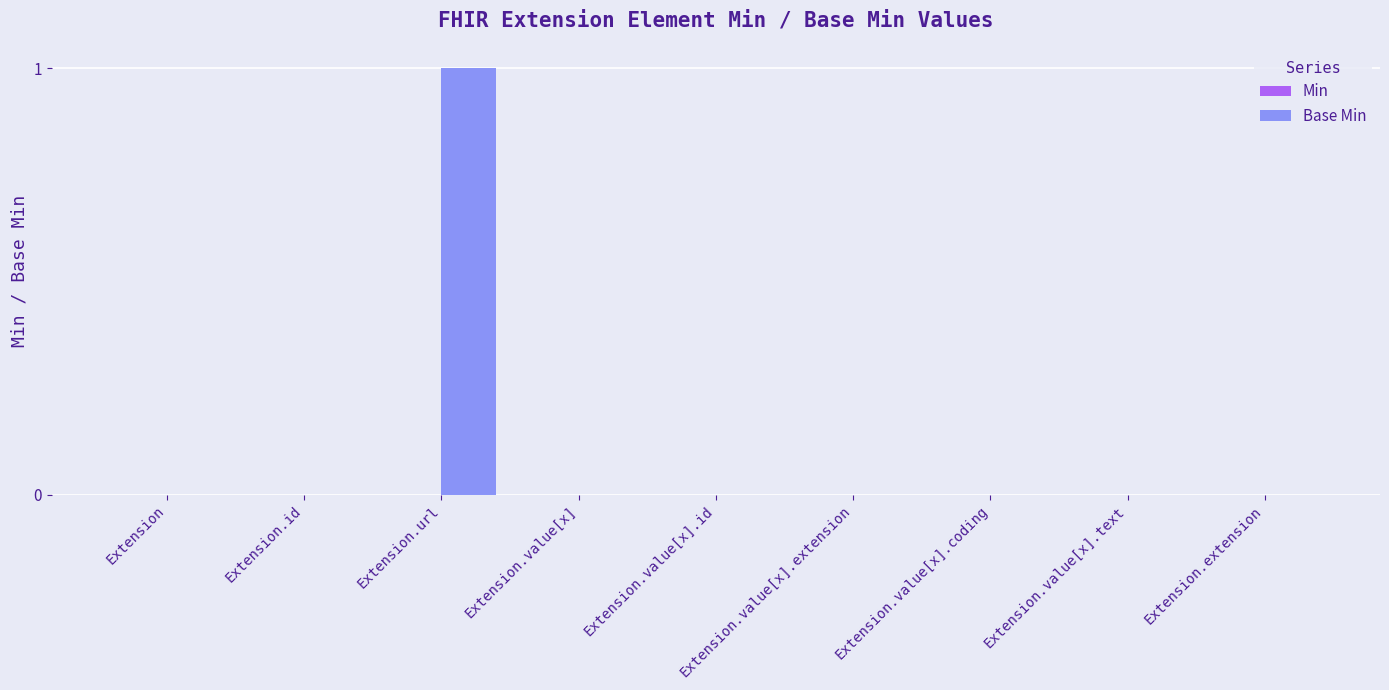

Between Extension.url and Extension.value[x].extension, which is larger?

Extension.url